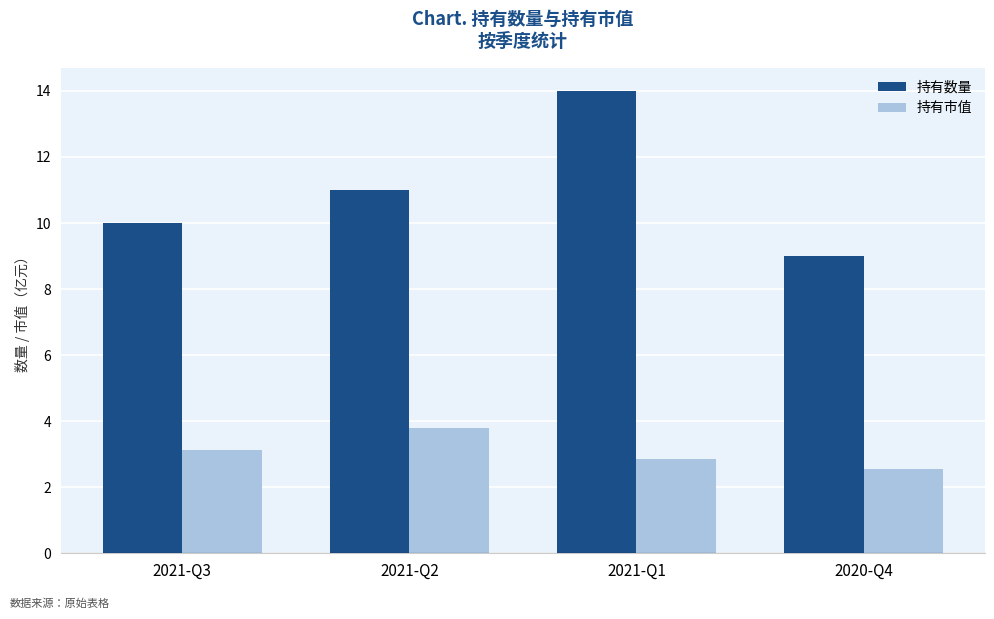

Rank the series at 2020-Q4 from highest to lowest value.

持有数量, 持有市值